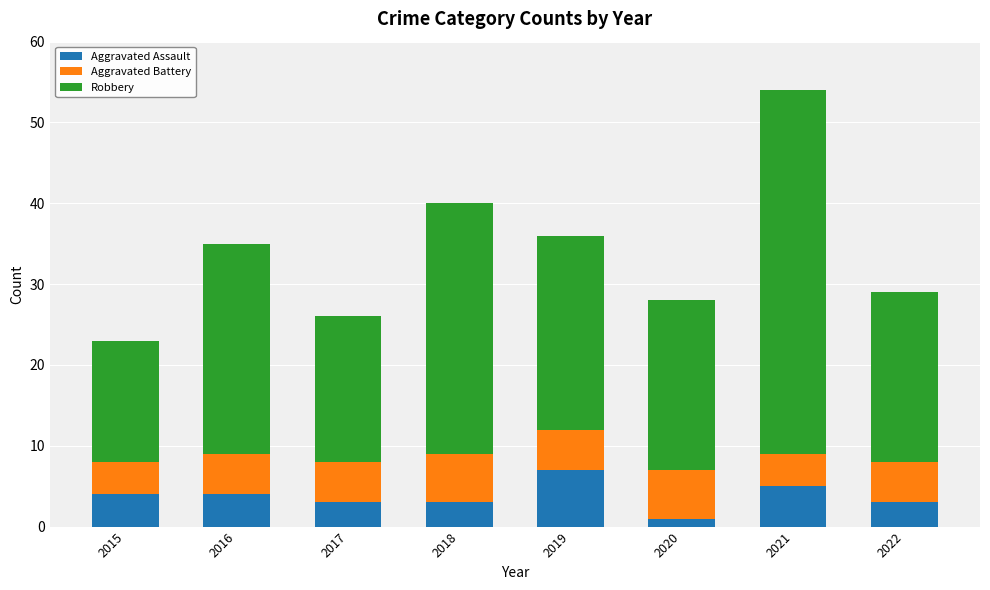

What is the average value of the Aggravated Assault series?

4